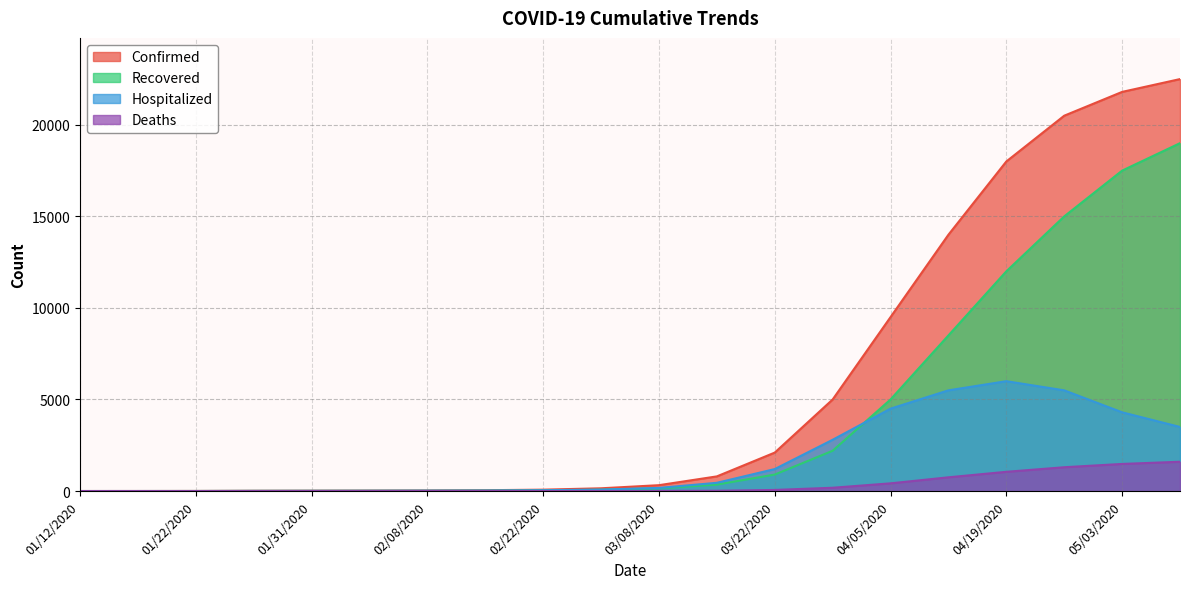

Reading right to left, what are all the values shown in this chart?

Confirmed: 22500	21800	20500	18000	14000	9500	5000	2100	800	320	150	75	45	32	25	19	14	4	2	1
Recovered: 19000	17500	15000	12000	8500	5000	2200	900	350	150	70	30	18	11	10	8	6	2	0	0
Hospitalized: 3500	4300	5500	6000	5500	4500	2800	1200	450	170	80	45	27	21	15	11	8	2	2	1
Deaths: 1600	1480	1300	1050	750	420	180	60	15	5	1	0	0	0	0	0	0	0	0	0